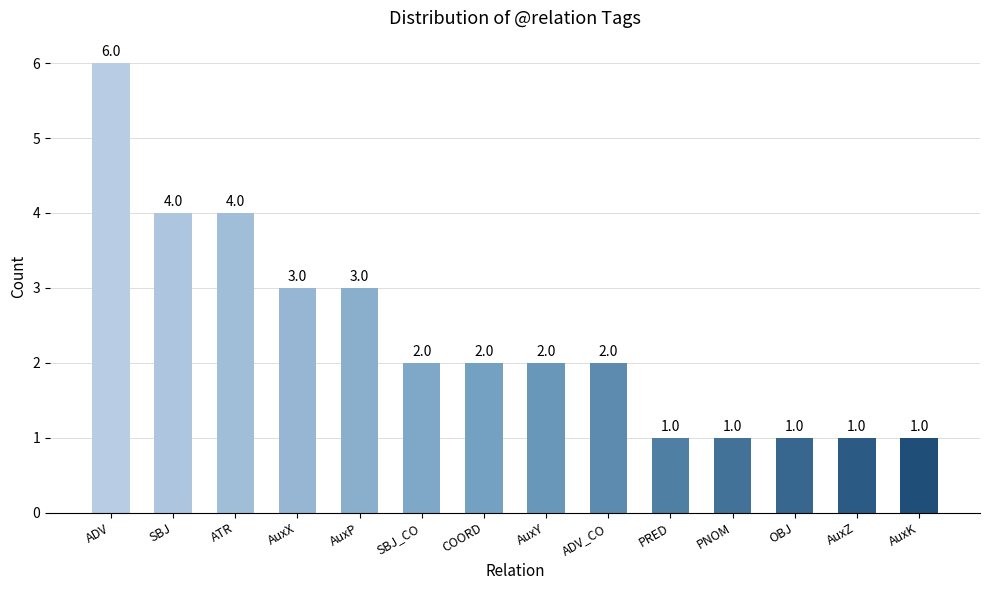

True or false: the data shows 2 at COORD.

True